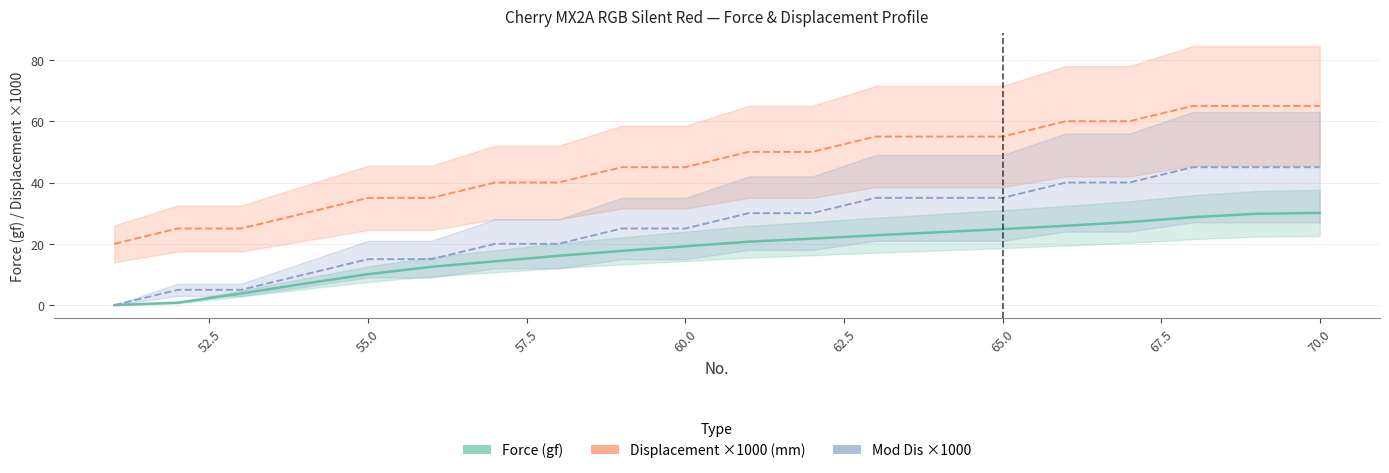

What is the highest value of the Mod Dis ×1000 series?

45.0